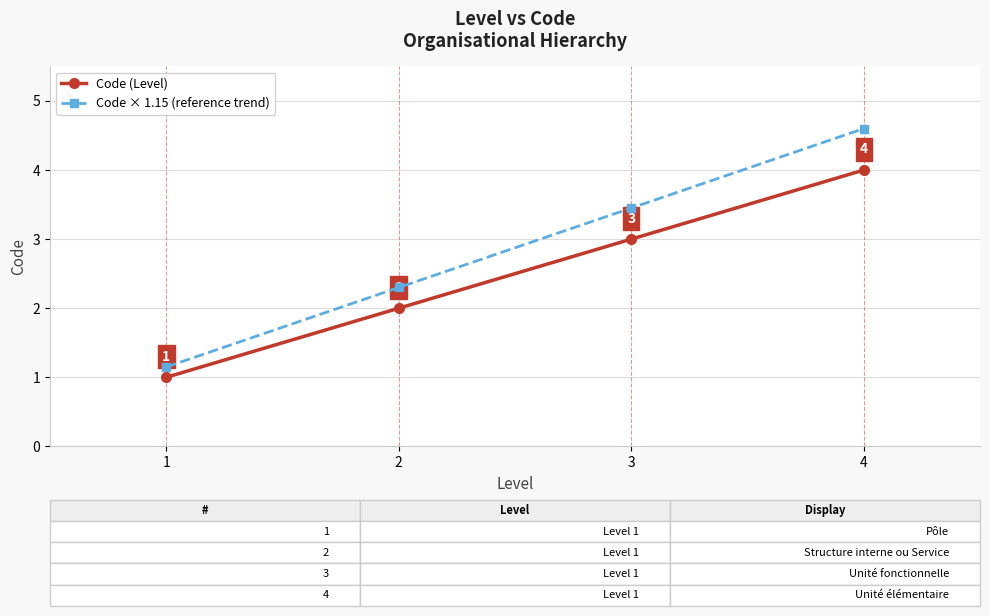

What is the smallest value displayed?

1.0